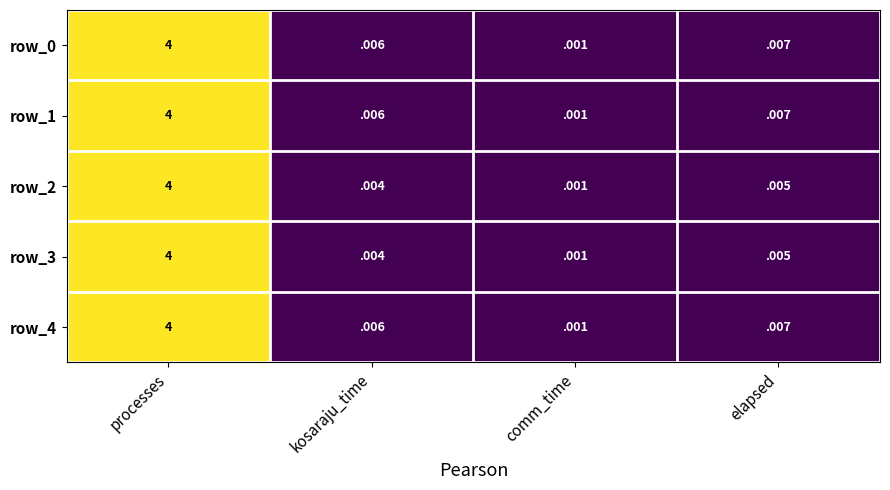

Which category has the lowest value in the row_4 series?

comm_time